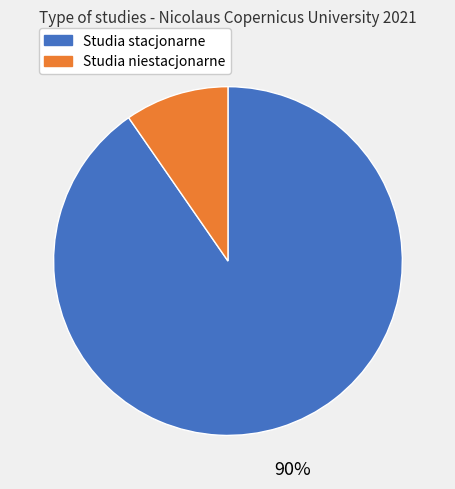

Does any single category account for the majority?

Yes